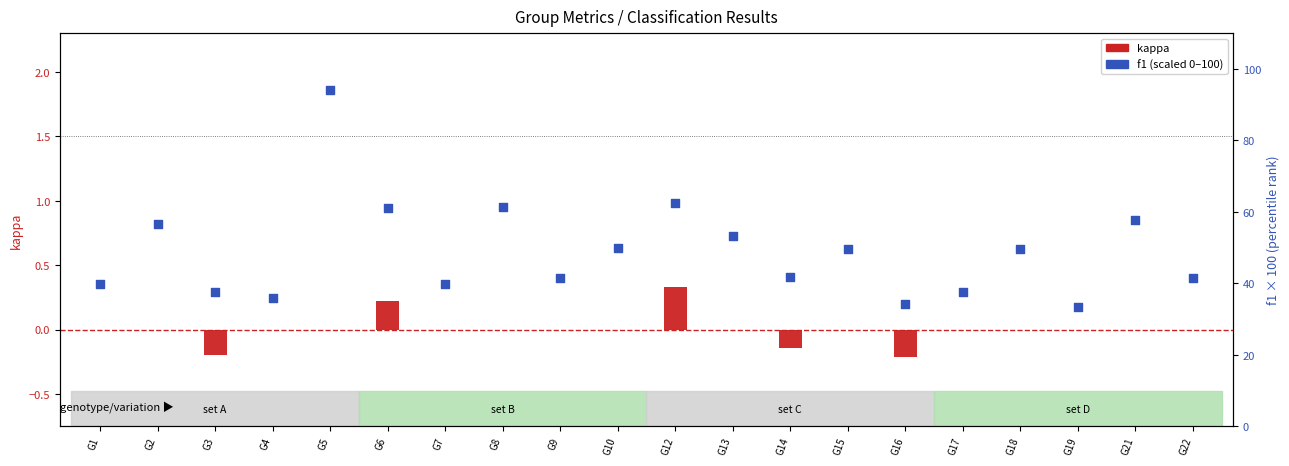

What are all the series names shown in the legend?

kappa, f1 (scaled 0-100)